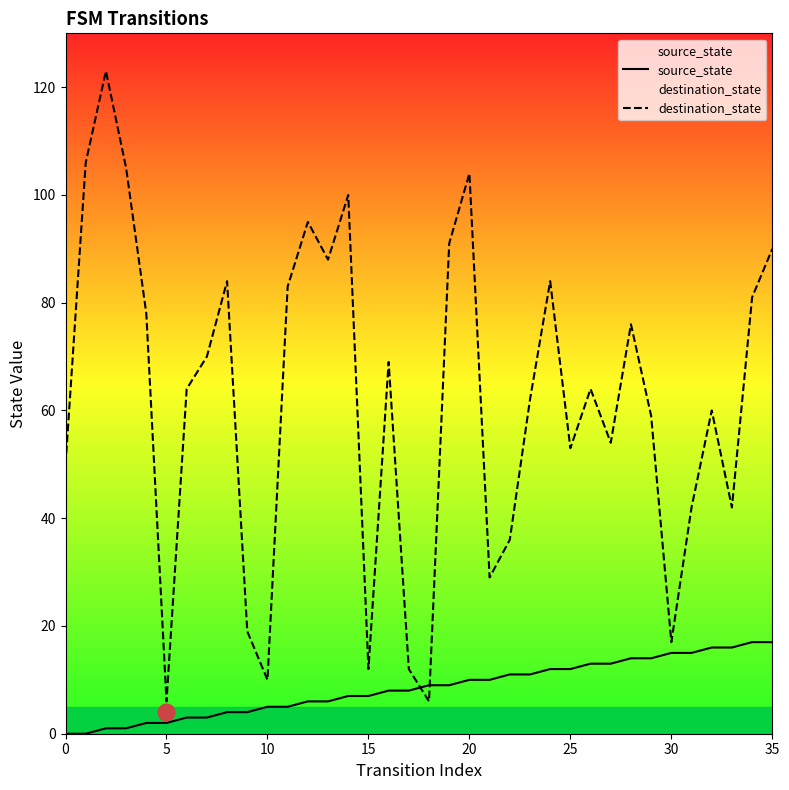

Between which two adjacent categories do source_state and destination_state first intersect?

17 and 18